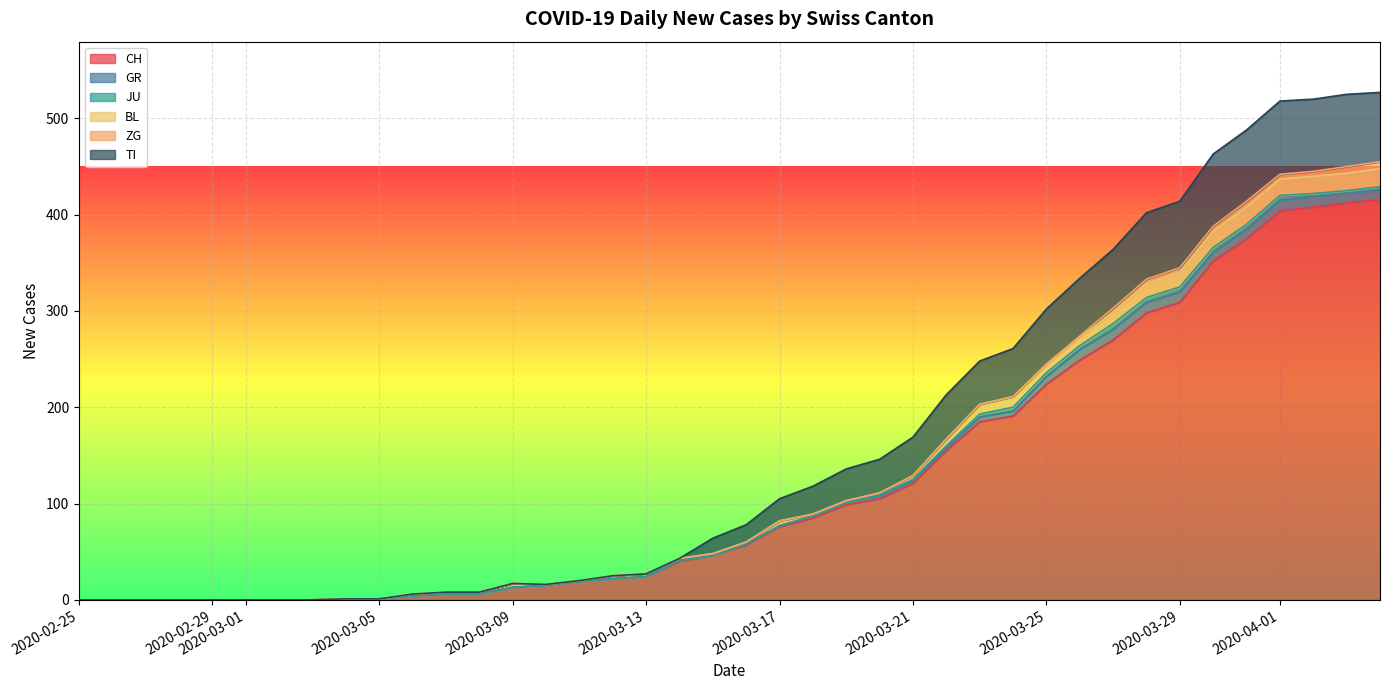

How many lines are shown in the chart?

6